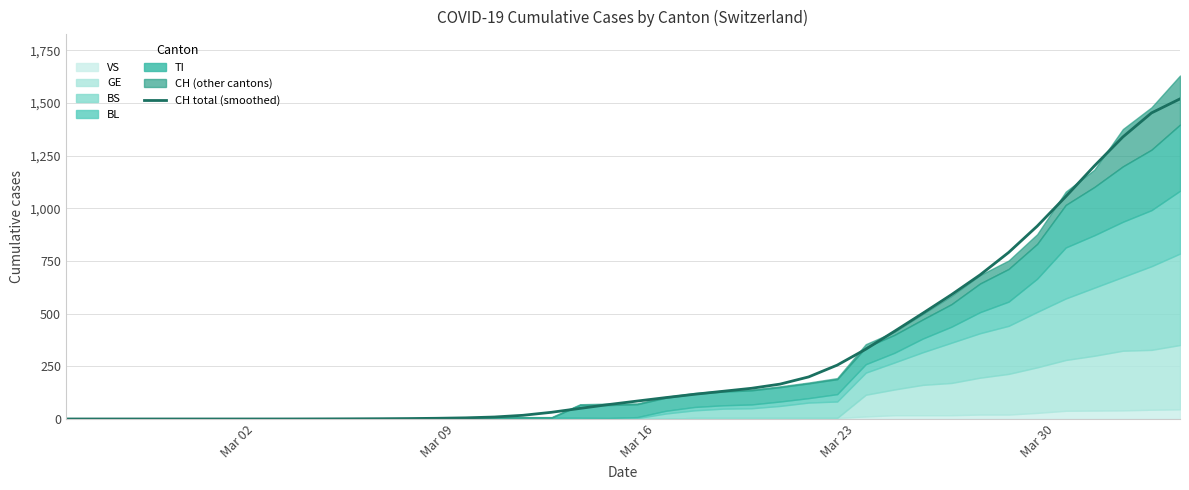

Reading right to left, extract all data points from this chart.

1519.3	1452.5	1338.6	1200.7	1055.4	915.1	790.3	683.8	590.1	502.2	415.9	331.2	255.6	199.7	165.5	145.7	131.5	117.3	101.5	85.2	68.5	50.3	31.8	17.5	9.4	5.5	3.4	2.0	1.2	0.7	0.4	0.2	0.0	0.0	0.0	0.0	0.0	0.0	0.0	0.0